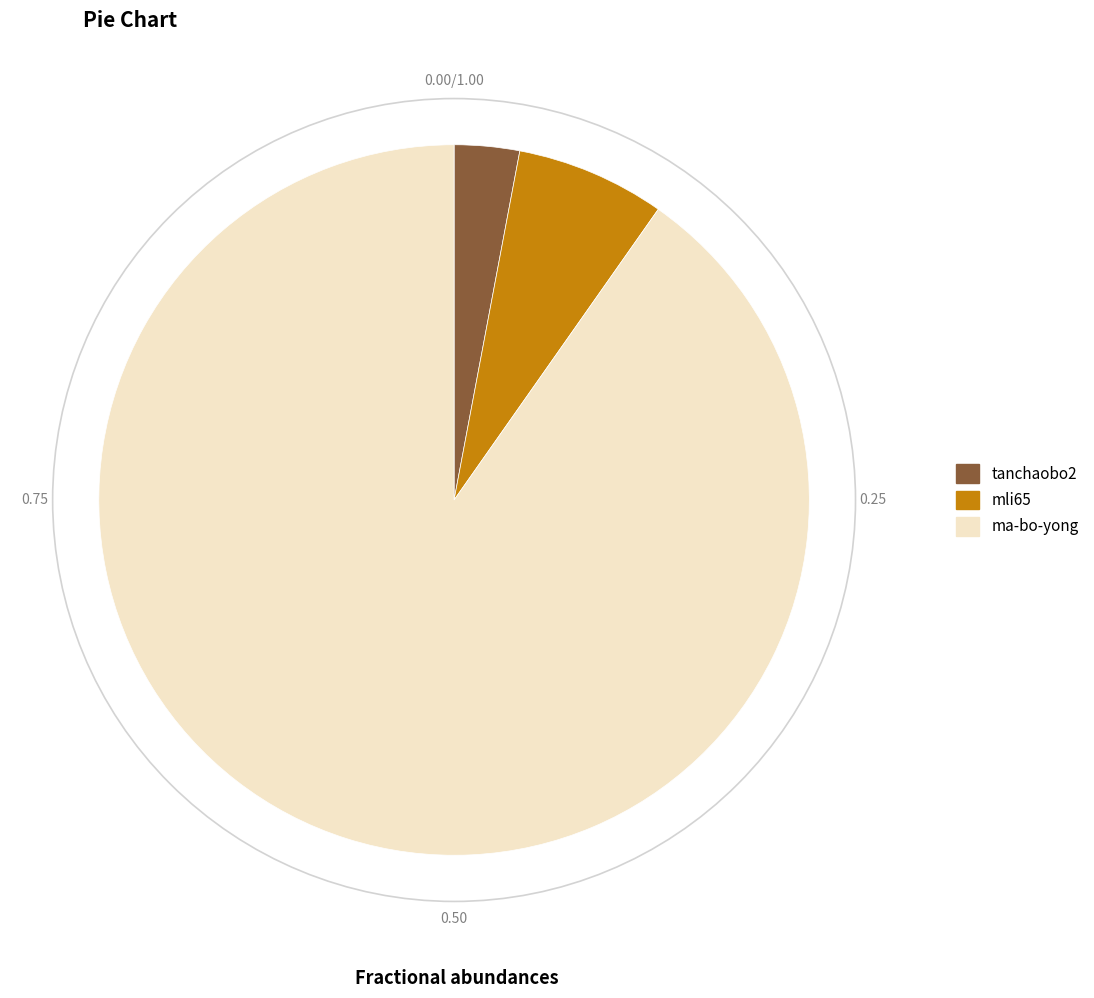

Count the number of slices in the pie.

3